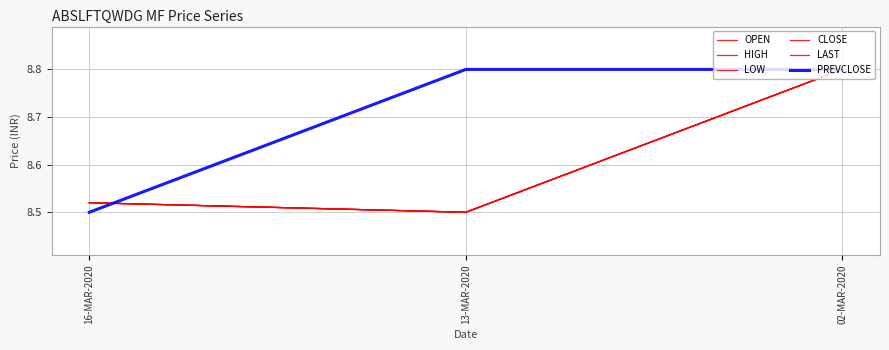

The value of LOW at 02-MAR-2020 is 8.8. True or false?

True